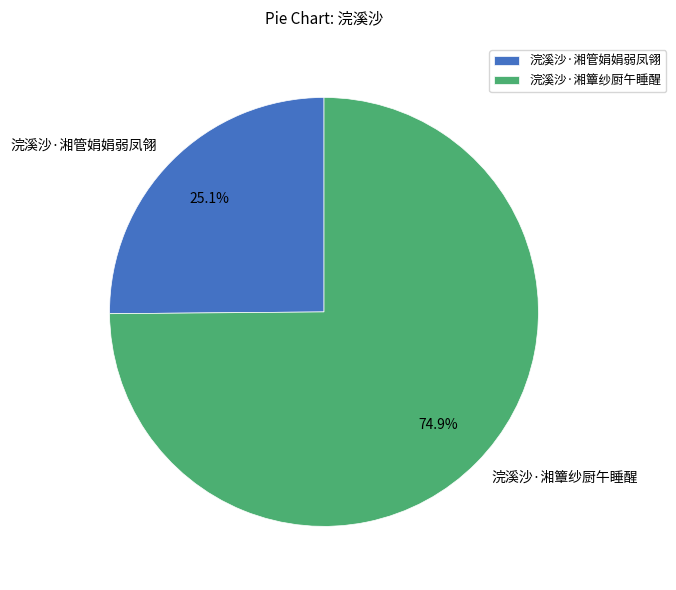

How much of the chart is everything except 浣溪沙·湘管娟娟弱凤翎?

74.9%